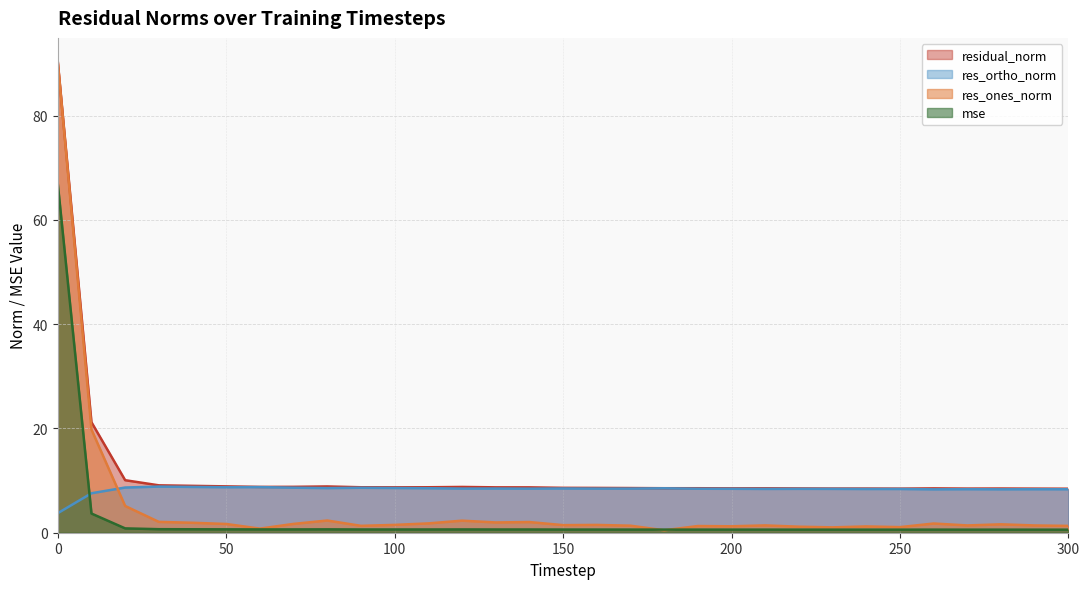

How many series are shown in this chart?

4